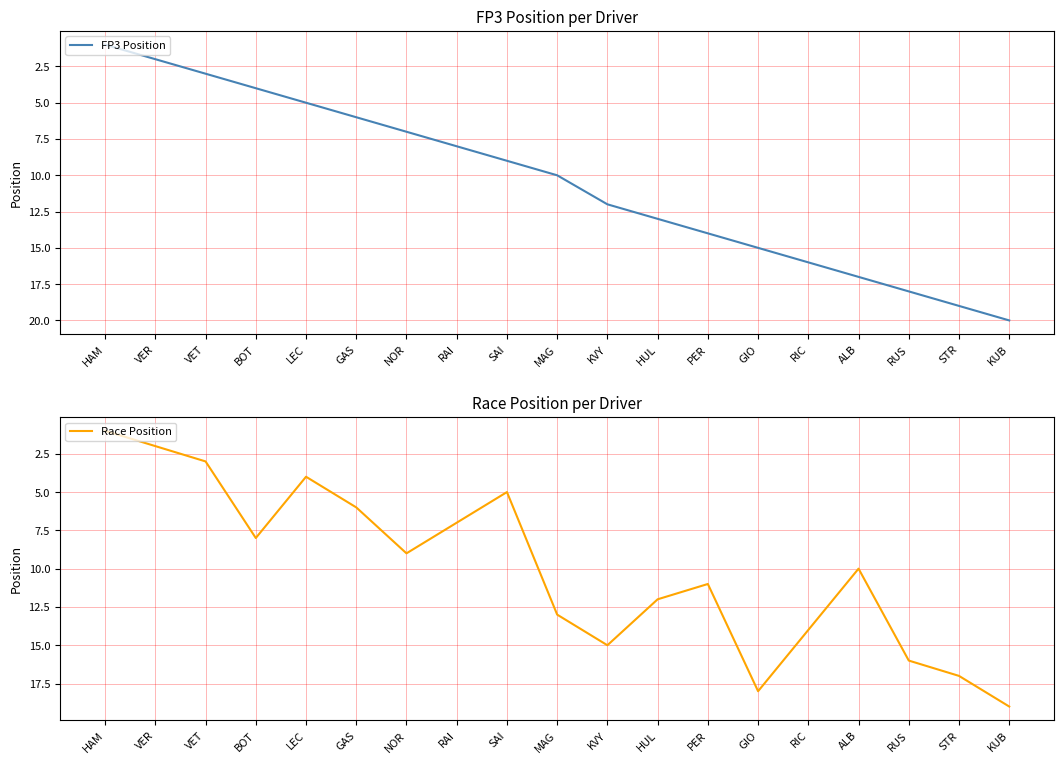

Which series has the largest range (max minus min)?

FP3 Position